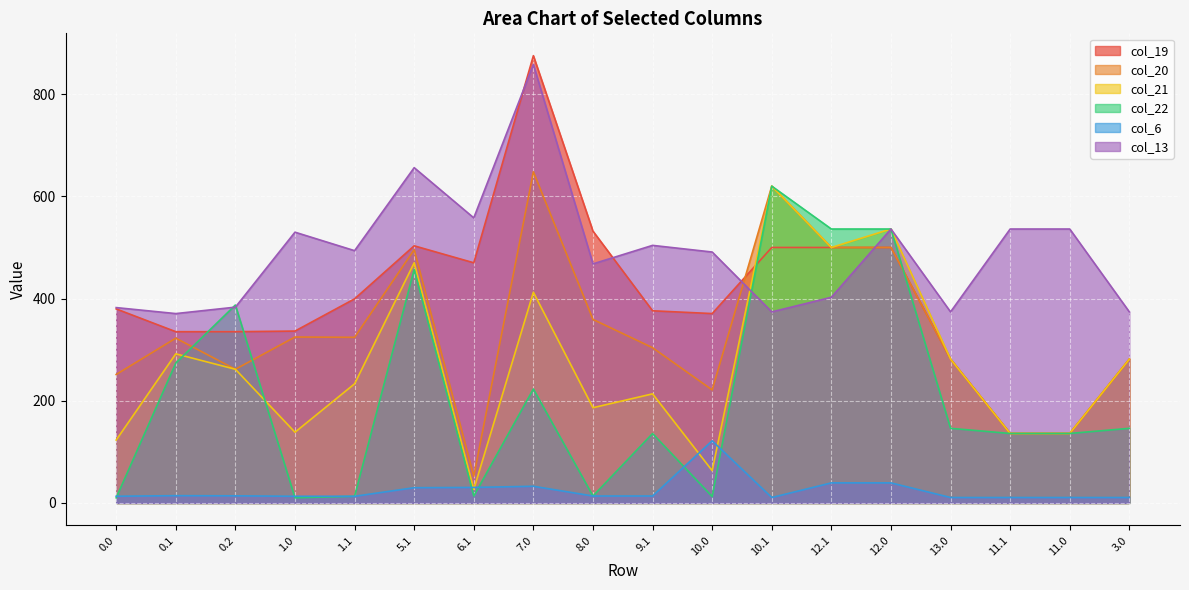

Is the value of col_21 at 1.0 greater than the value of col_13 at 13.0?

No